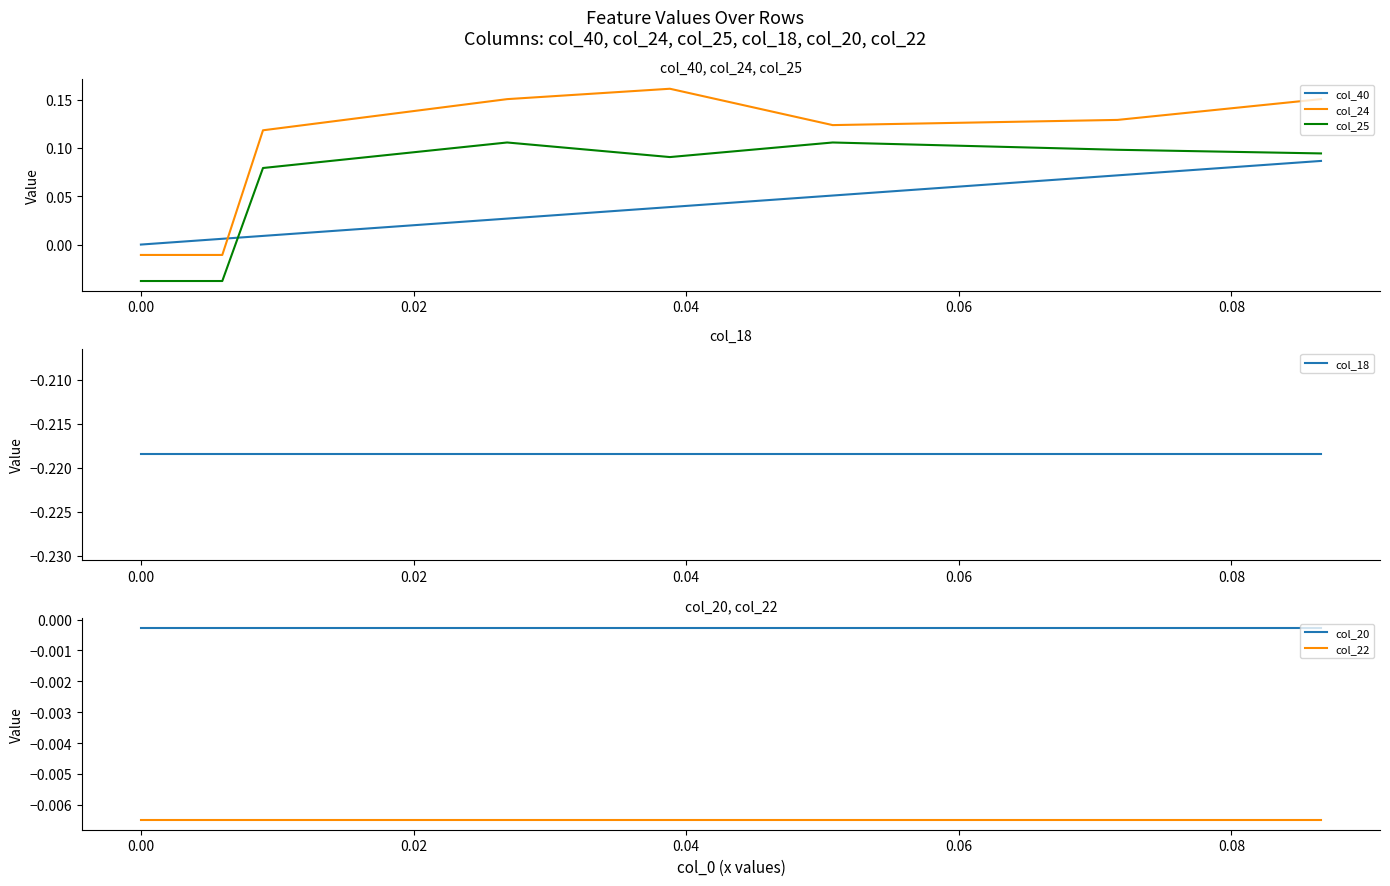

True or false: col_18 and col_25 cross at least once.

False